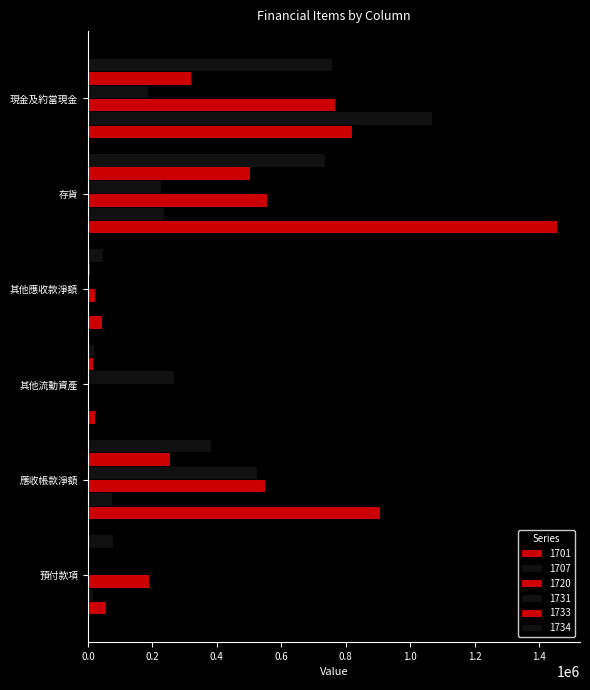

Reading right to left, what are all the values shown in this chart?

1701: 現金及約當現金=818655	存貨=1454155	其他應收款淨額=43696	其他流動資產=22804	應收帳款淨額=906855	預付款項=54748
1707: 現金及約當現金=1068695	存貨=235165	其他應收款淨額=517	其他流動資產=725	應收帳款淨額=73239	預付款項=14733
1720: 現金及約當現金=767941	存貨=555470	其他應收款淨額=22019	其他流動資產=0	應收帳款淨額=549975	預付款項=187952
1731: 現金及約當現金=186793	存貨=225158	其他應收款淨額=4467	其他流動資產=268505	應收帳款淨額=524943	預付款項=0
1733: 現金及約當現金=319501	存貨=504162	其他應收款淨額=7432	其他流動資產=16041	應收帳款淨額=253584	預付款項=0
1734: 現金及約當現金=756380	存貨=734554	其他應收款淨額=46933	其他流動資產=19034	應收帳款淨額=382921	預付款項=78041